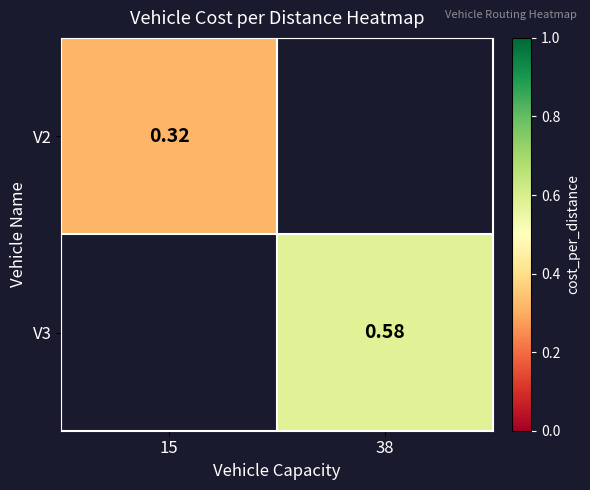

Is the value of V3 at 38 greater than the value of V2 at 15?

Yes